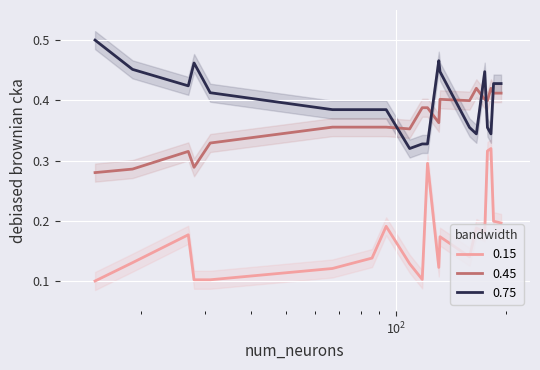

True or false: 0.75 and 0.15 cross at least once.

False